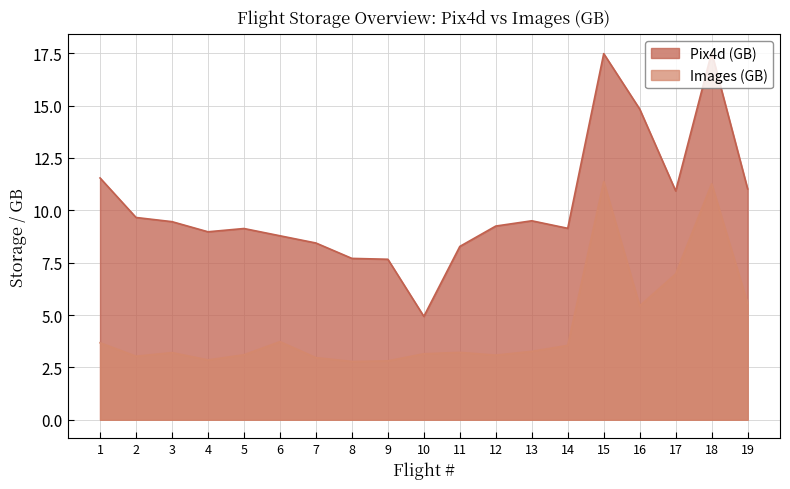

How many distinct data groups are displayed?

2